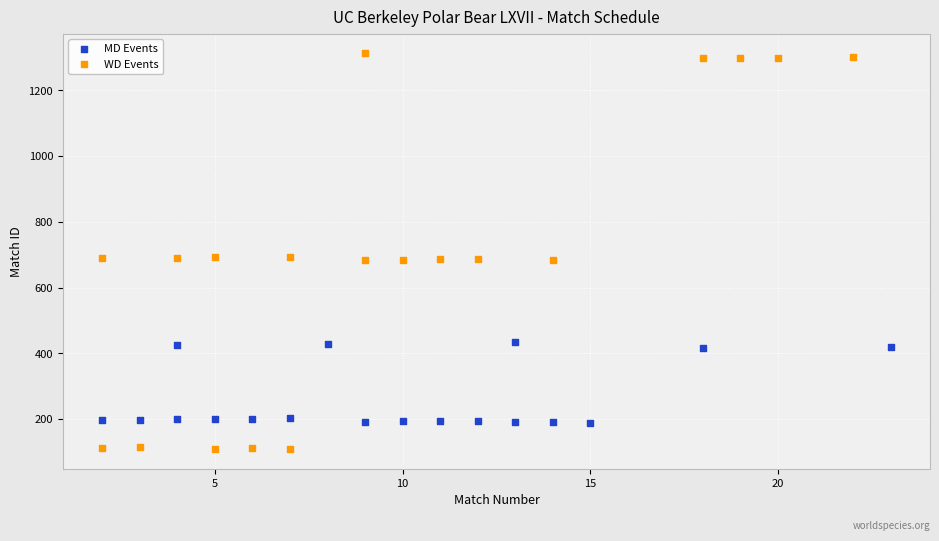

Which series contains the highest Y value?

WD Events